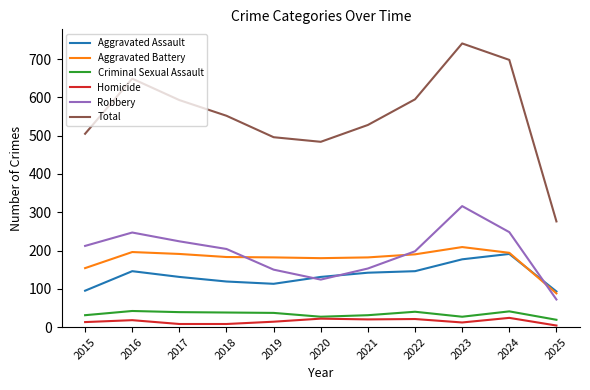

True or false: Robbery has more than 1 points higher than both neighbors.

True